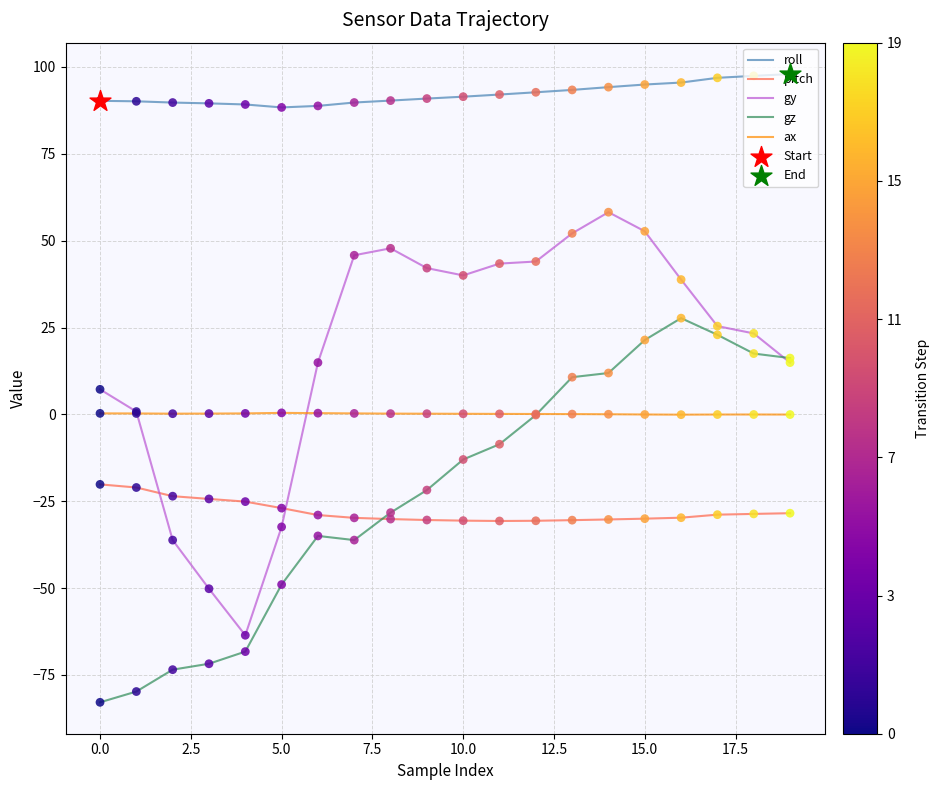

Which series has the widest spread of values?

gy